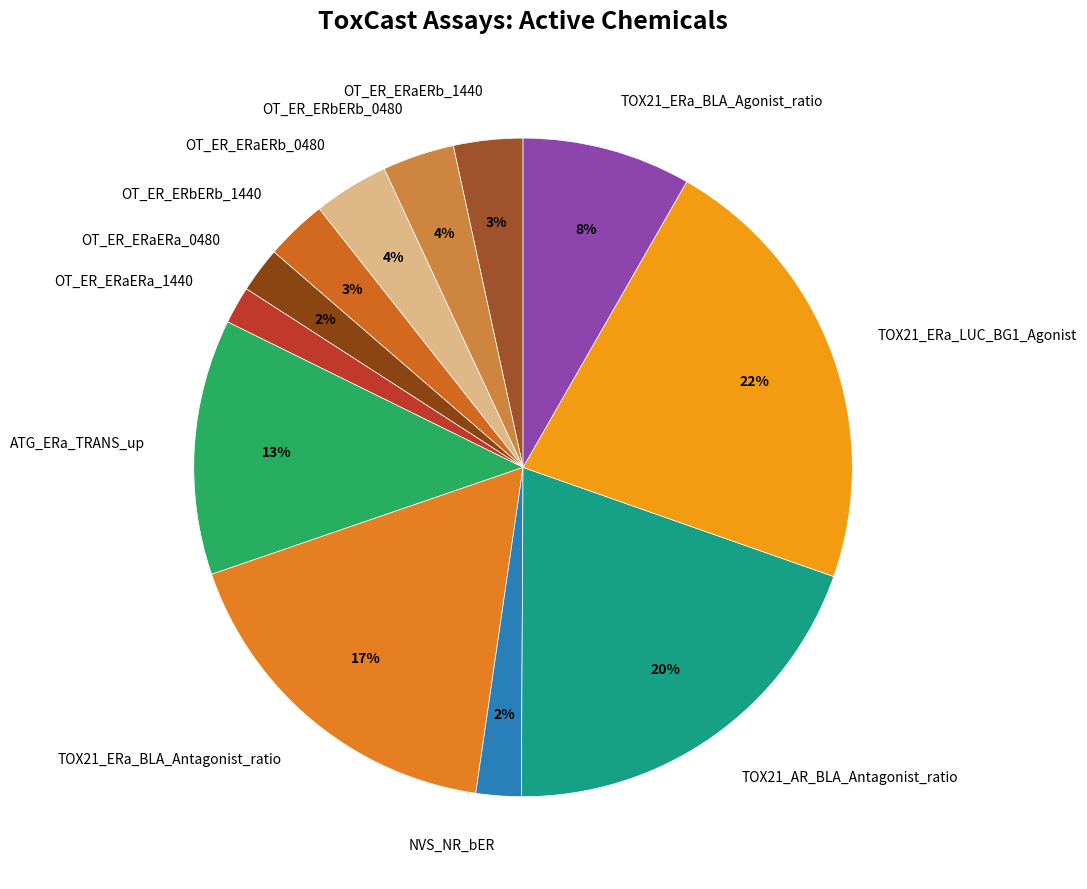

Between OT_ER_ERbERb_0480 and NVS_NR_bER, which is larger?

OT_ER_ERbERb_0480